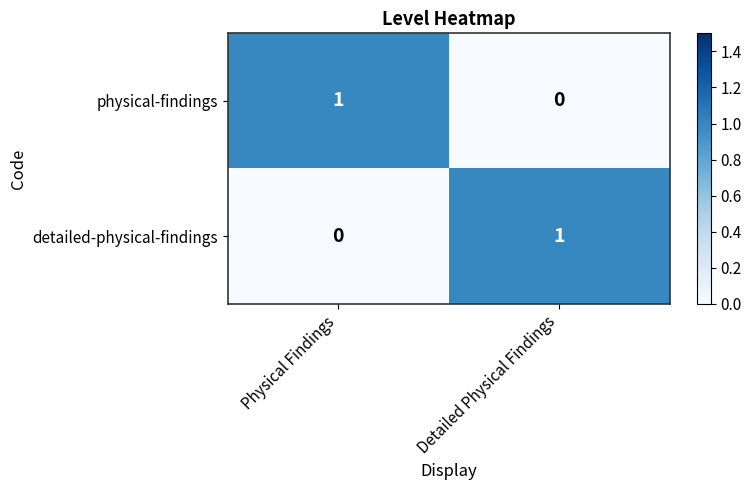

The value of detailed-physical-findings at Physical Findings is 0. True or false?

True